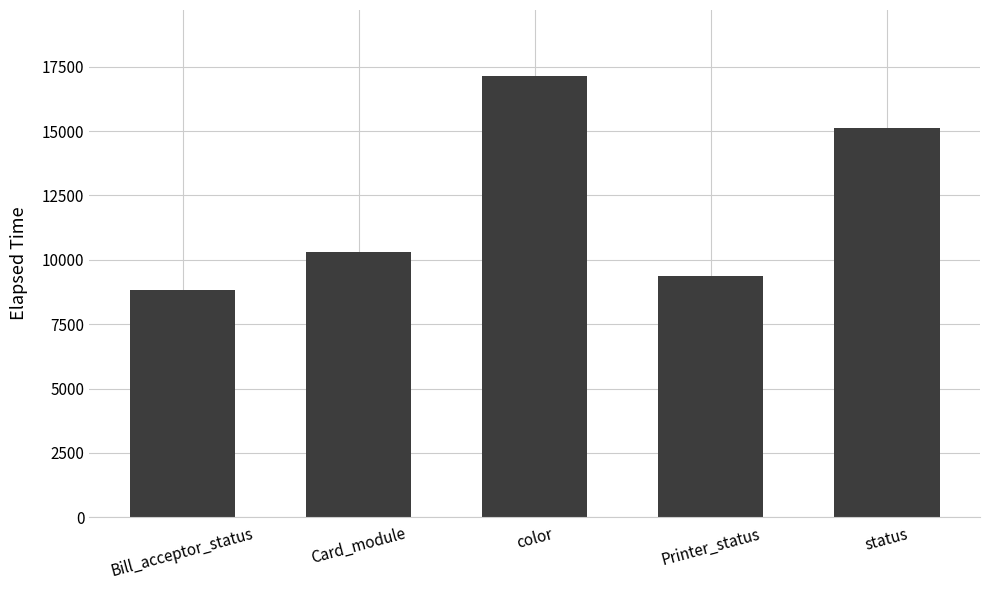

Approximately how many times larger is the value at status compared to Bill_acceptor_status?

1.7